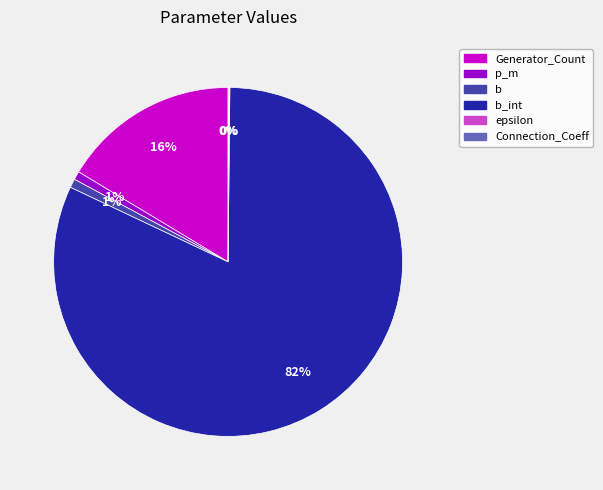

To the nearest percent, what is the difference between the largest and smallest slice percentages?

82%